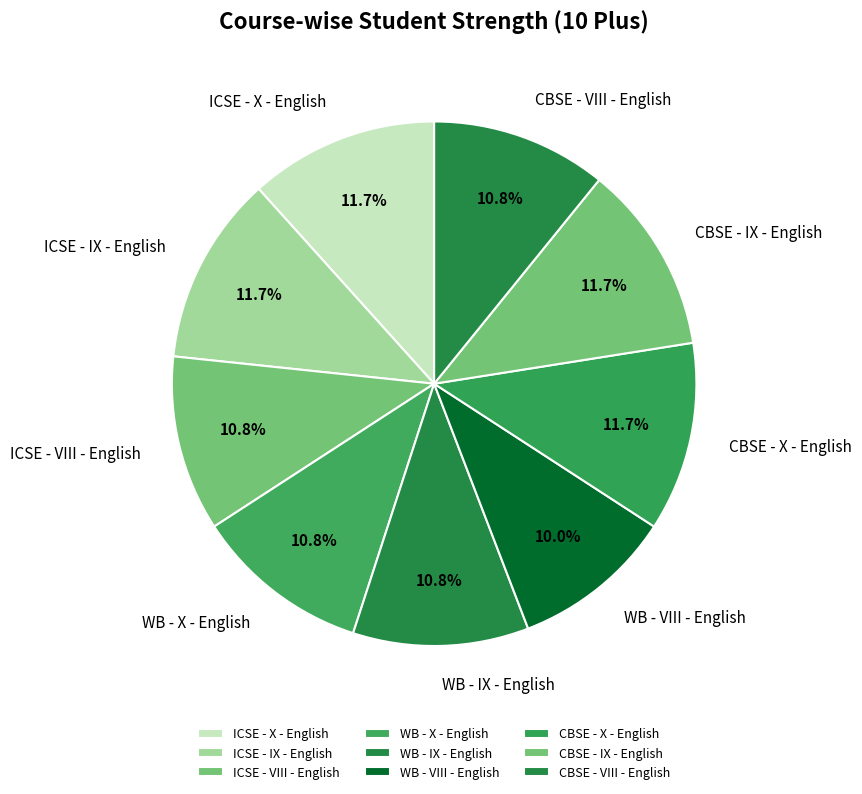

Does any single category account for the majority?

No